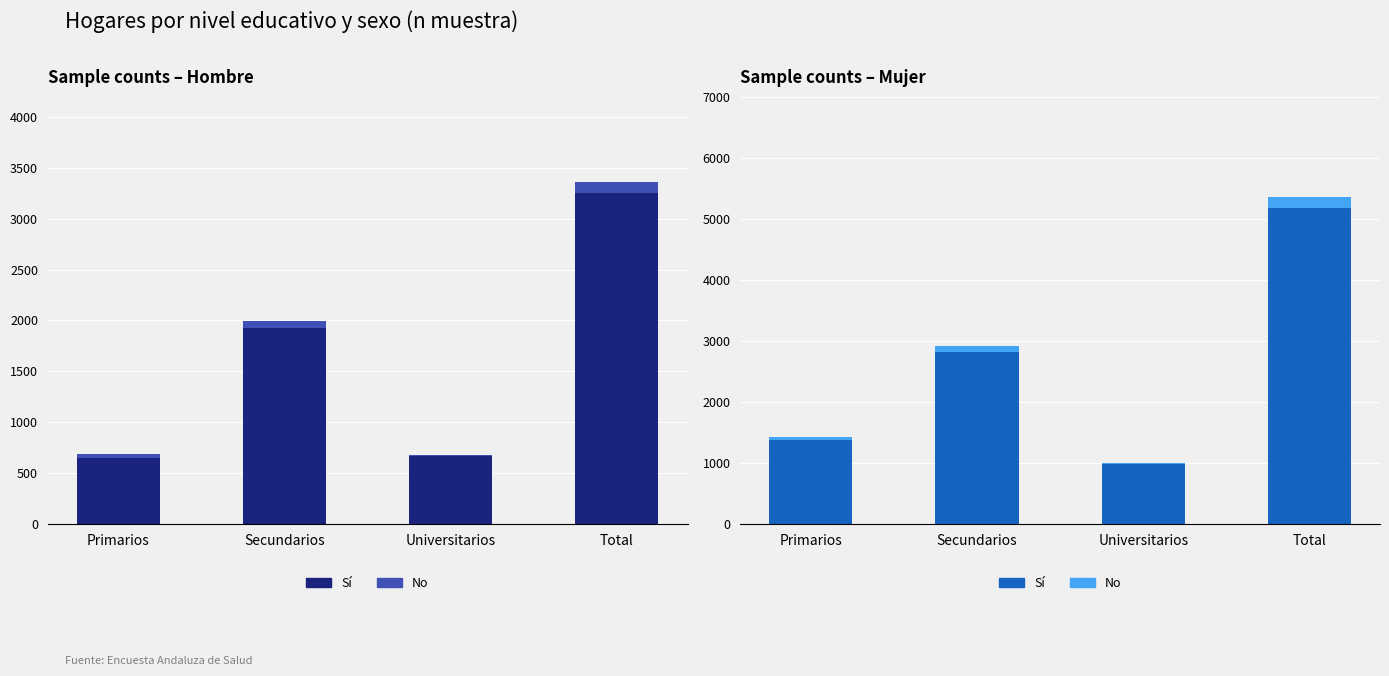

Which category has the highest value across all series?

Total